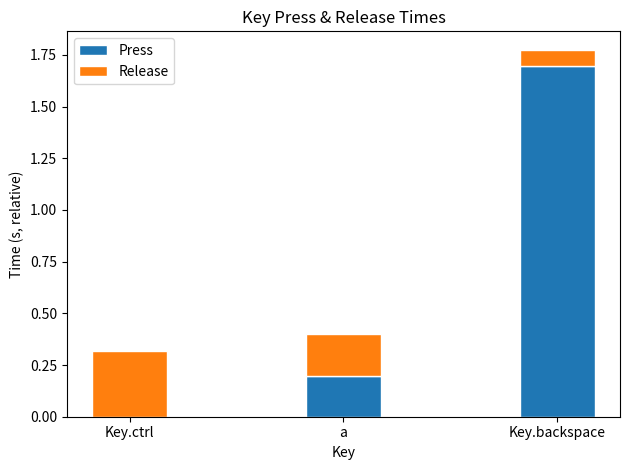

At which category is the sum across all series the highest?

Key.backspace